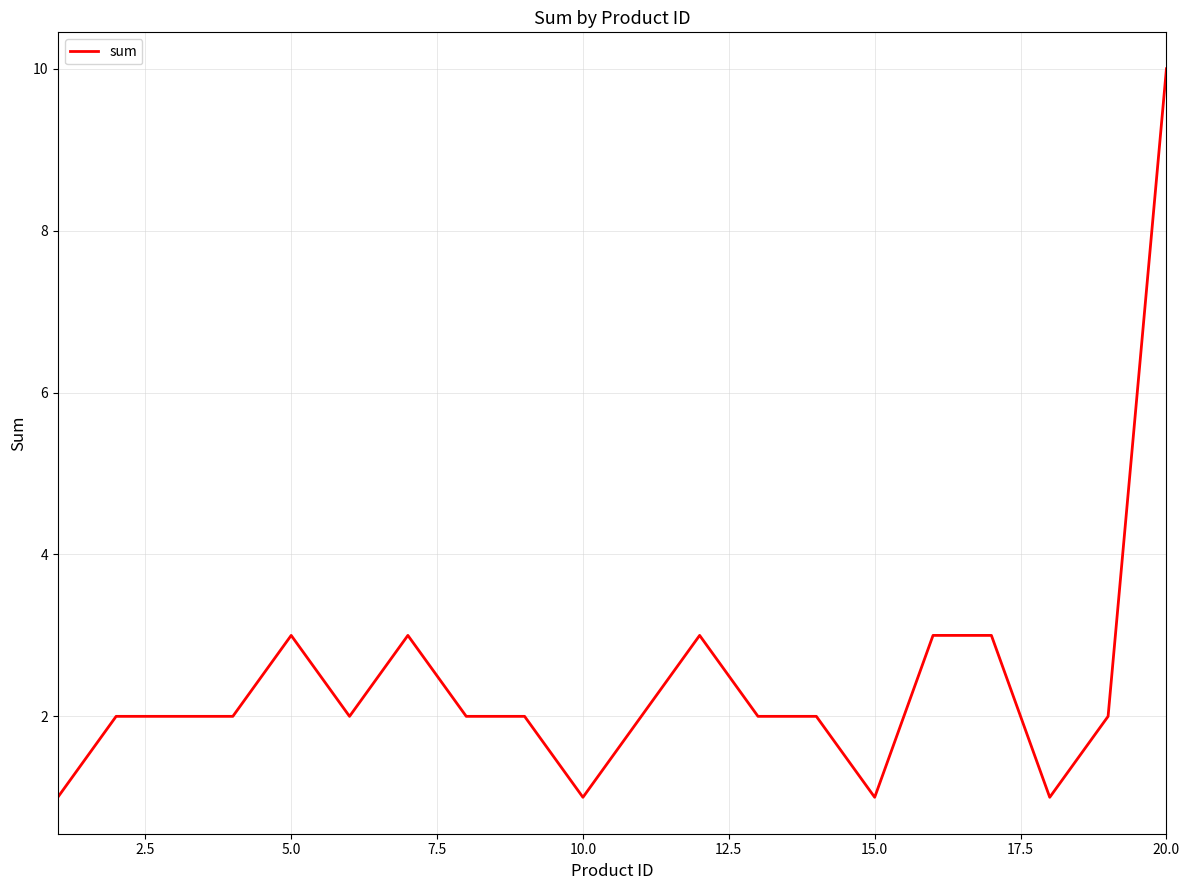

What is the maximum value shown in the chart?

10